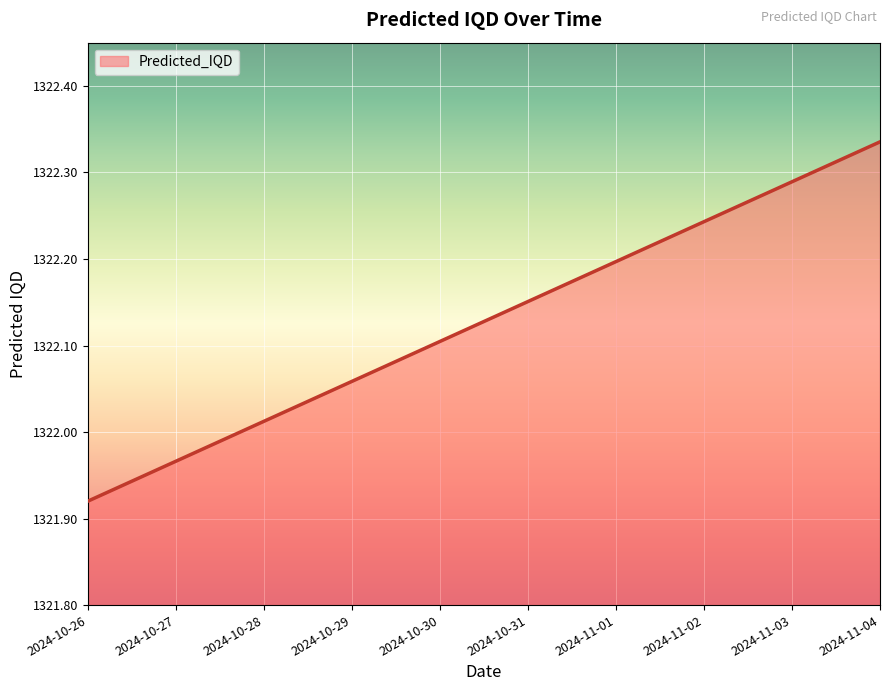

Approximately how many times larger is the value at 2024-10-29 compared to 2024-10-28?

1.0